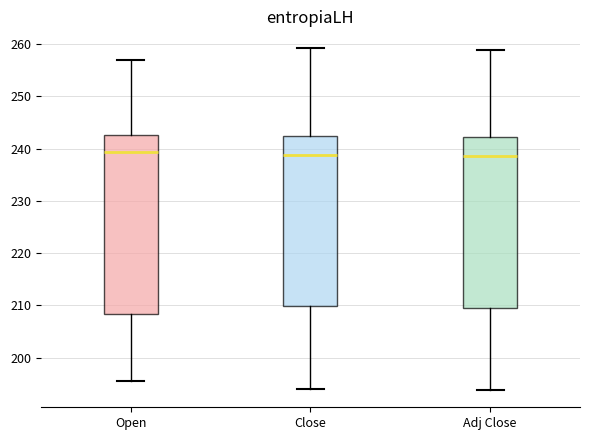

Which box is the tallest, from its lower edge to its upper edge?

Open